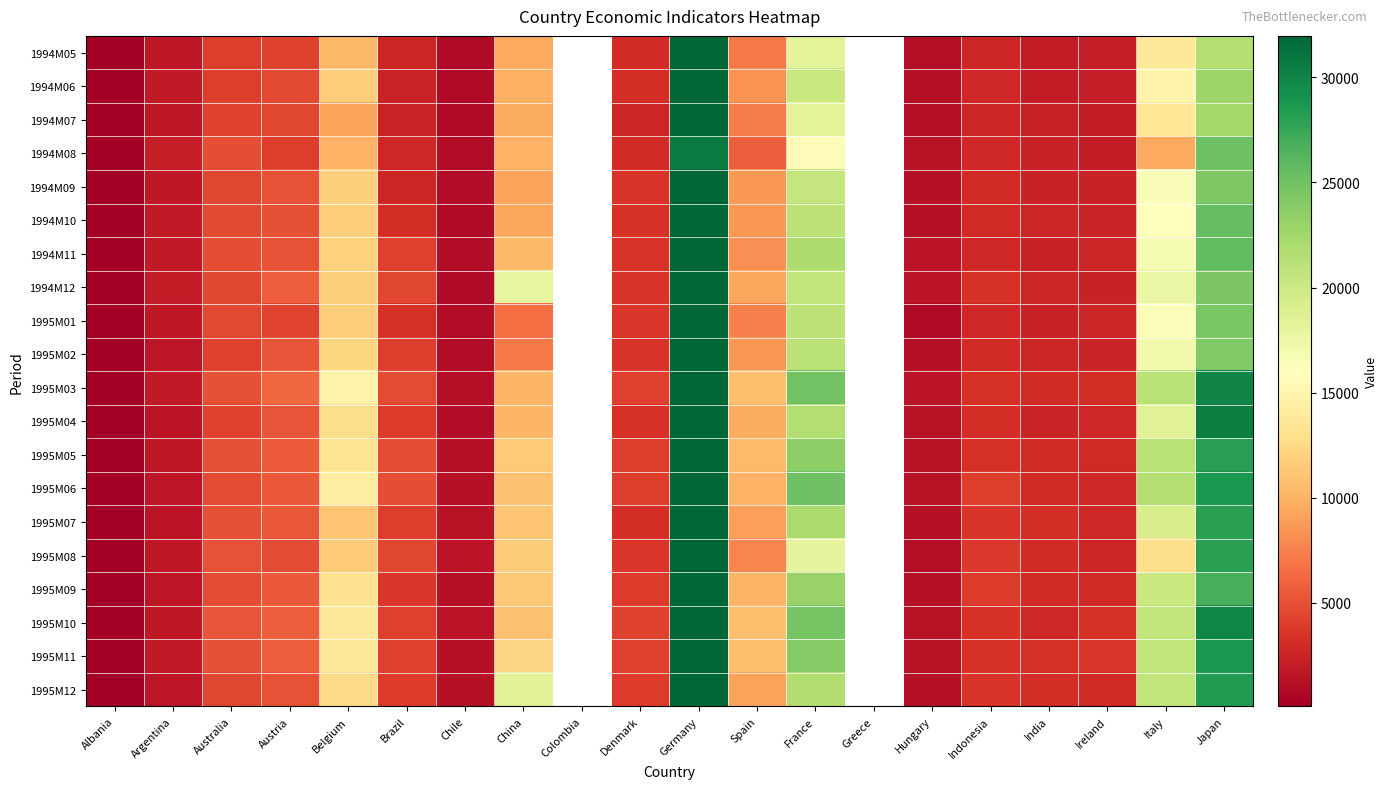

At how many categories does at least one series exceed 9851?

7